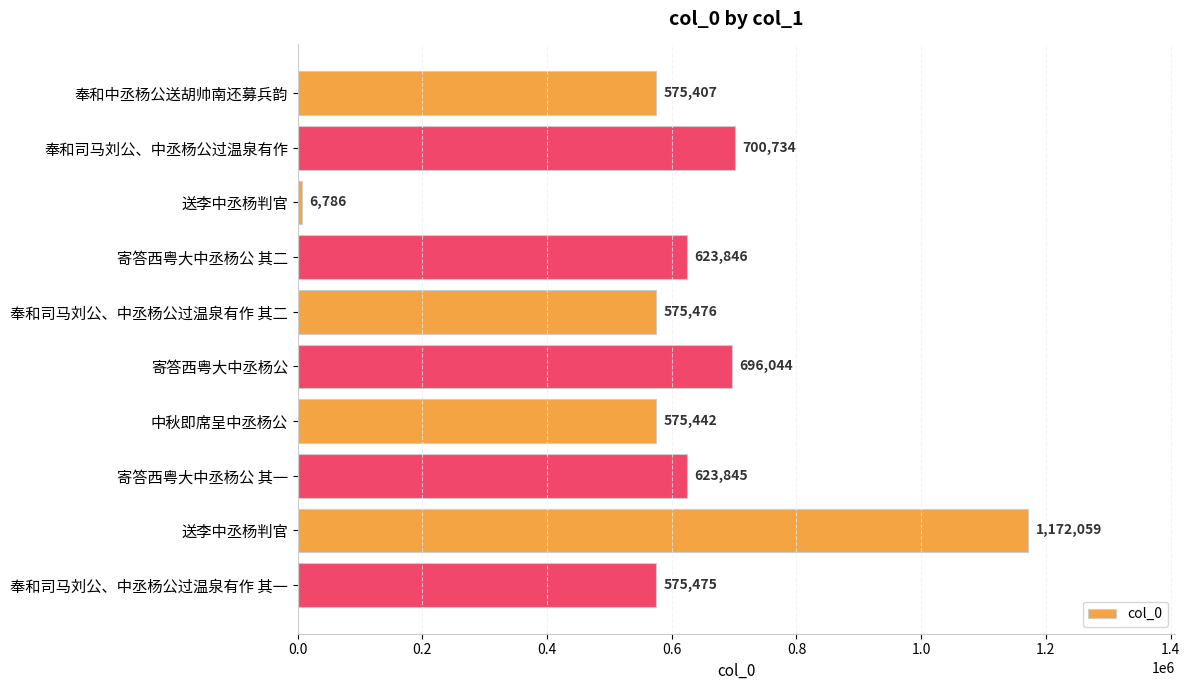

Count the number of categories in the chart.

10